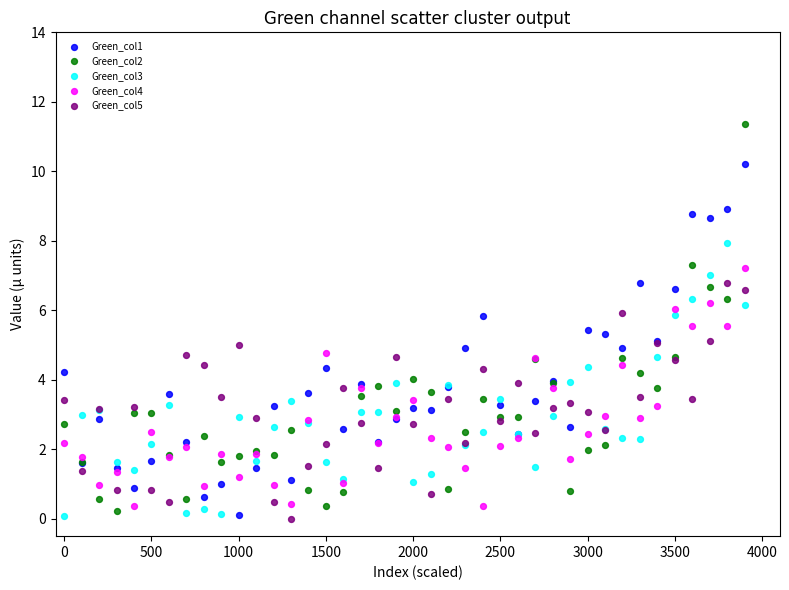

What are all the series names shown in the legend?

Green_col1, Green_col2, Green_col3, Green_col4, Green_col5